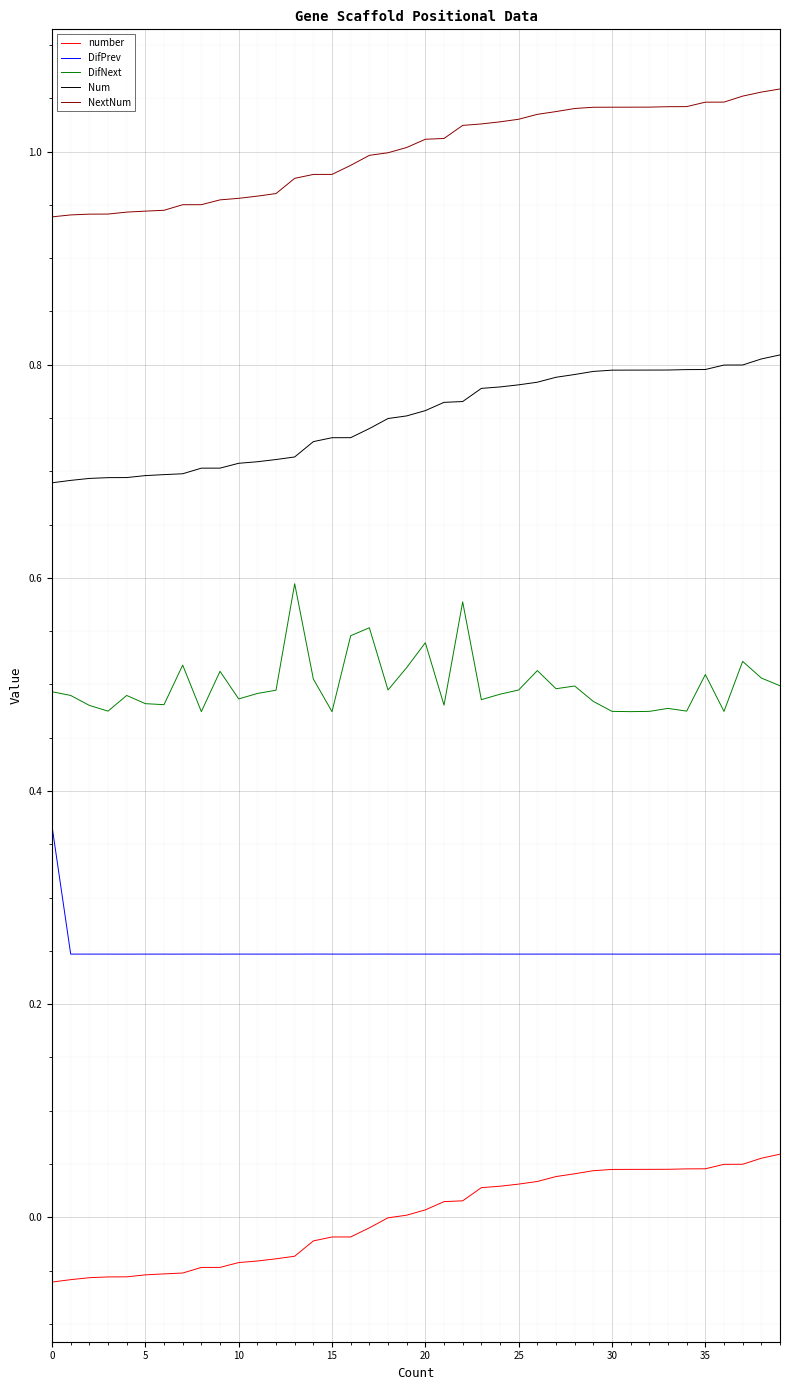

Which series has the largest total across all categories?

NextNum